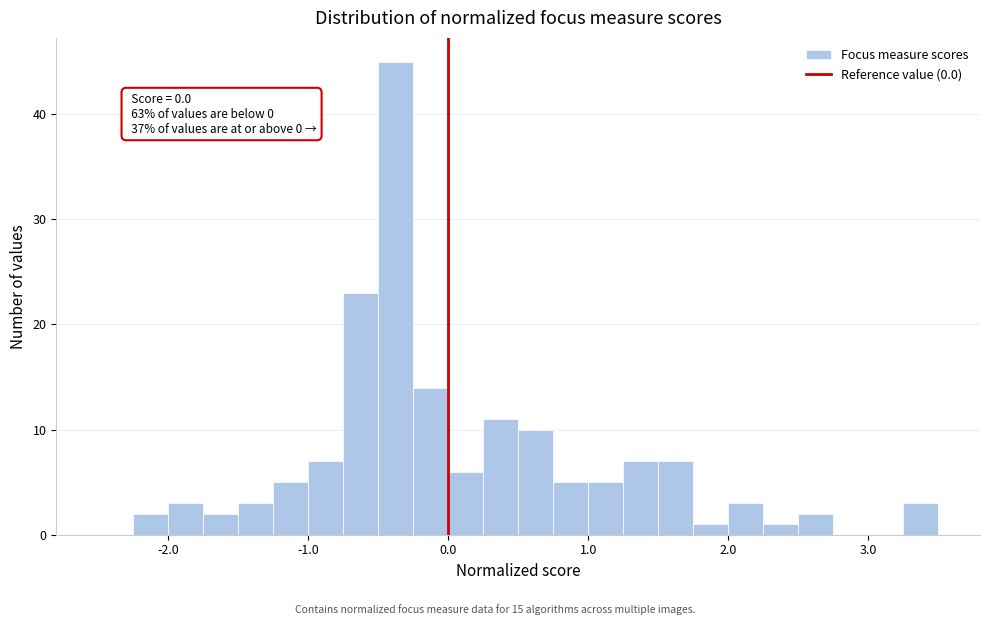

Read against the x-axis, roughly where is the centre of the tallest bar?

-0.4